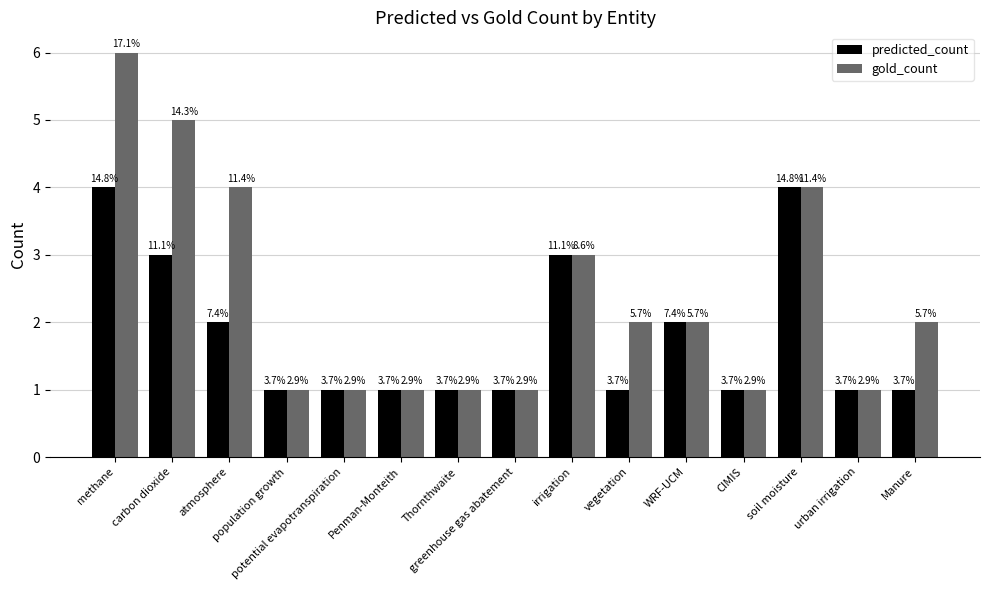

Is the value of gold_count at methane greater than the value of predicted_count at soil moisture?

Yes